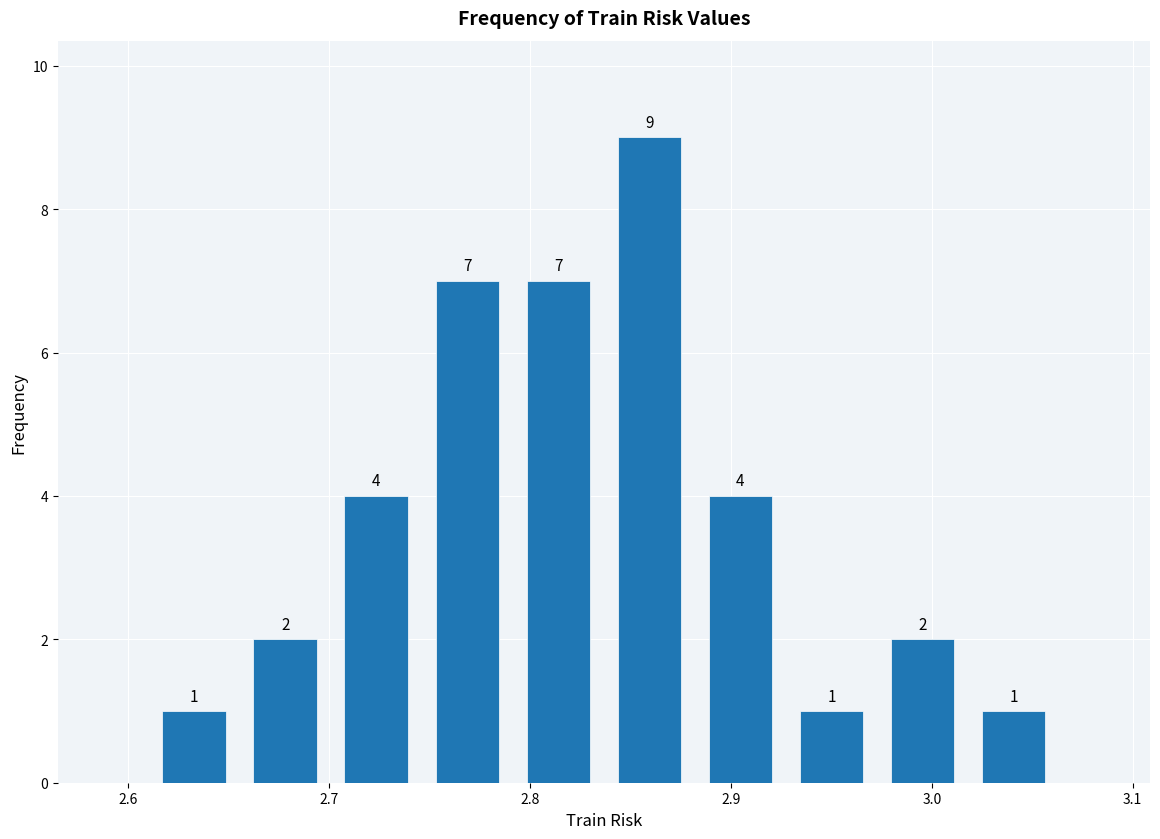

Which range on the x-axis has the tallest bar?

2.84 to 2.88